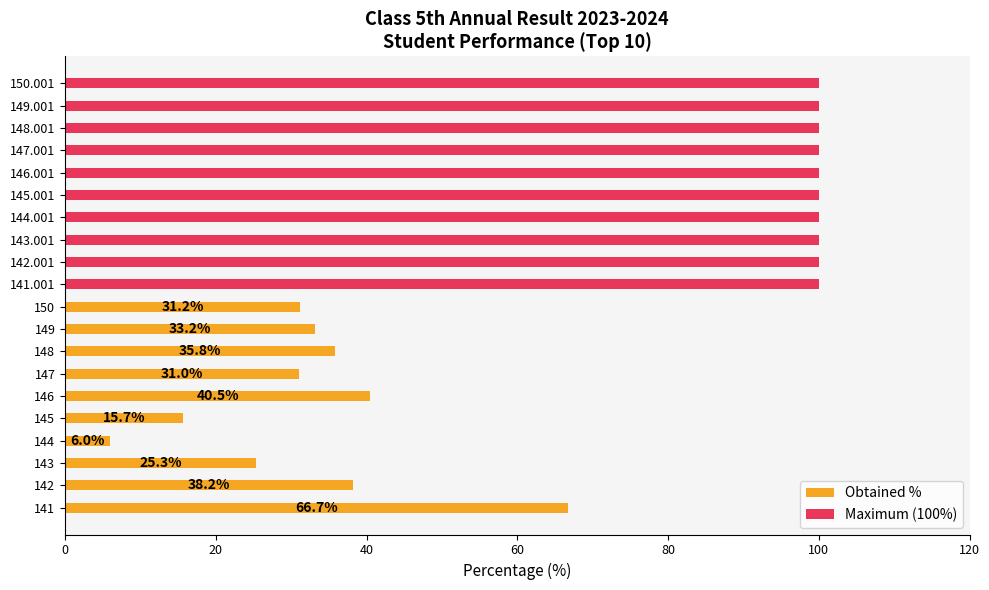

Is it true that Maximum (100%) equals 0.7 at 40?

False